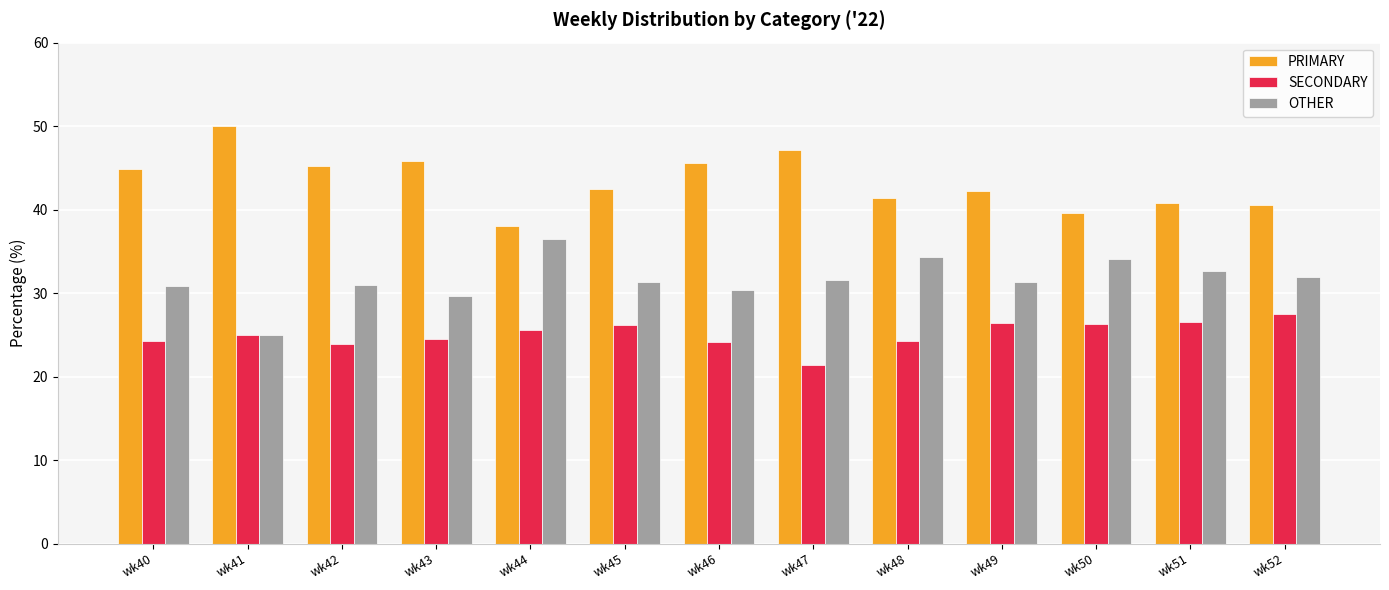

At wk40, list the series in order from smallest to largest.

SECONDARY, OTHER, PRIMARY